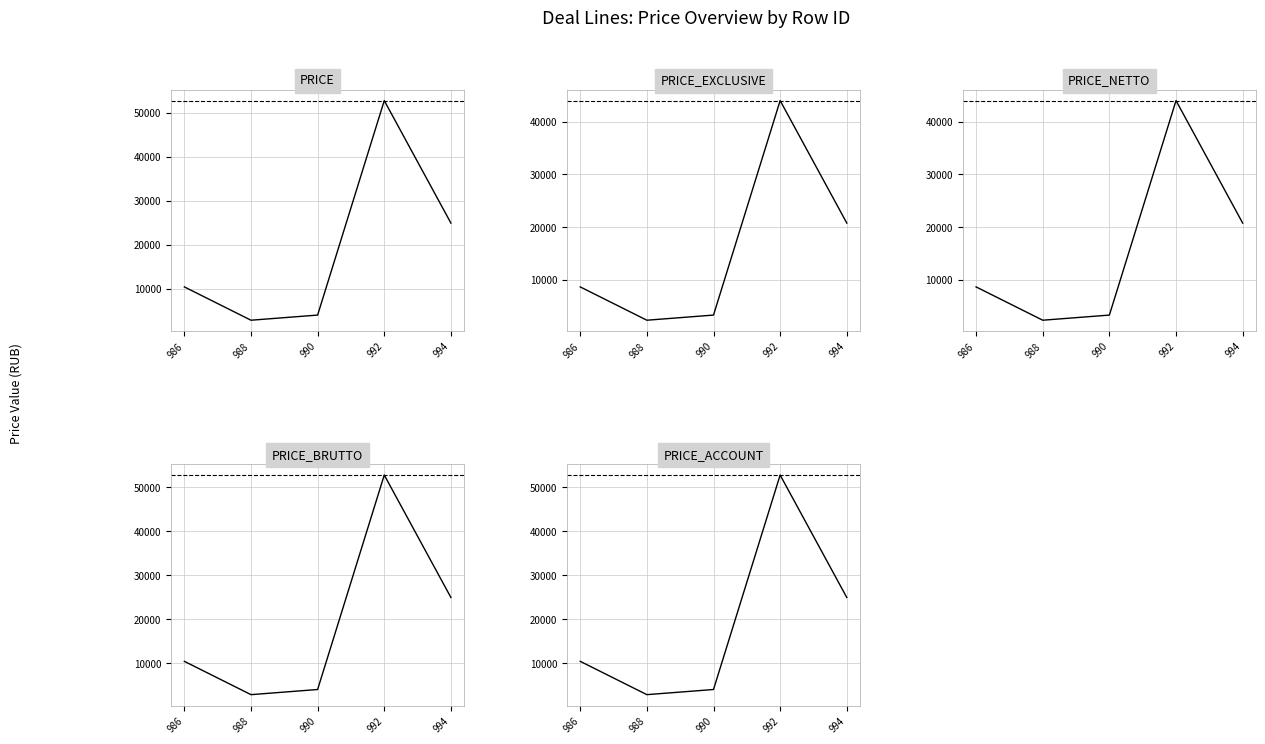

Which category has the highest value in the PRICE_BRUTTO series?

992